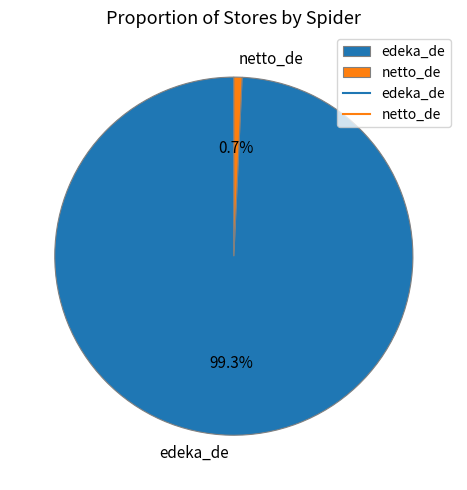

Does any single category account for the majority?

Yes